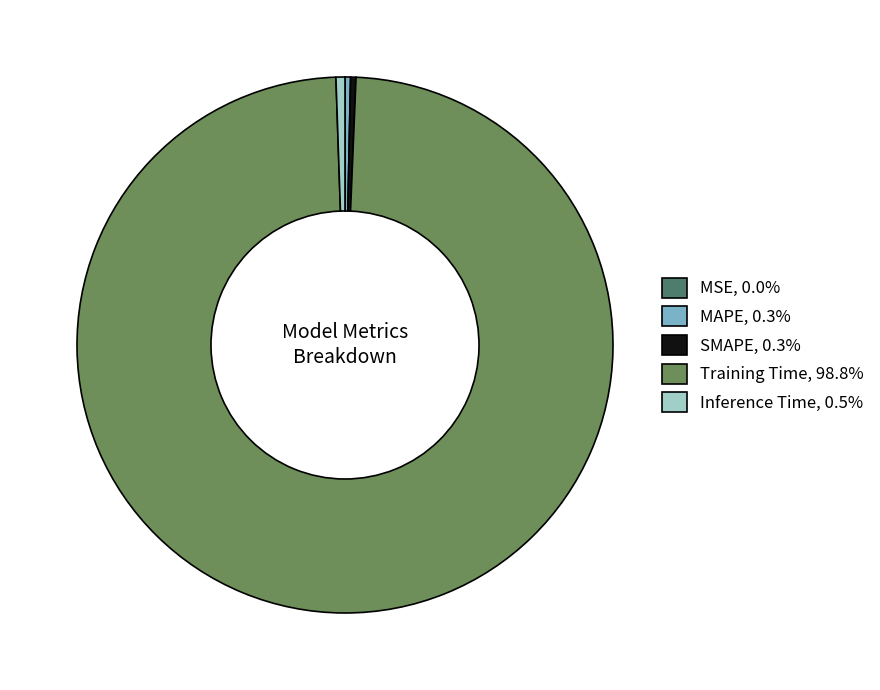

Do MAPE, 0.3% and SMAPE, 0.3% together represent more than half of the pie?

No